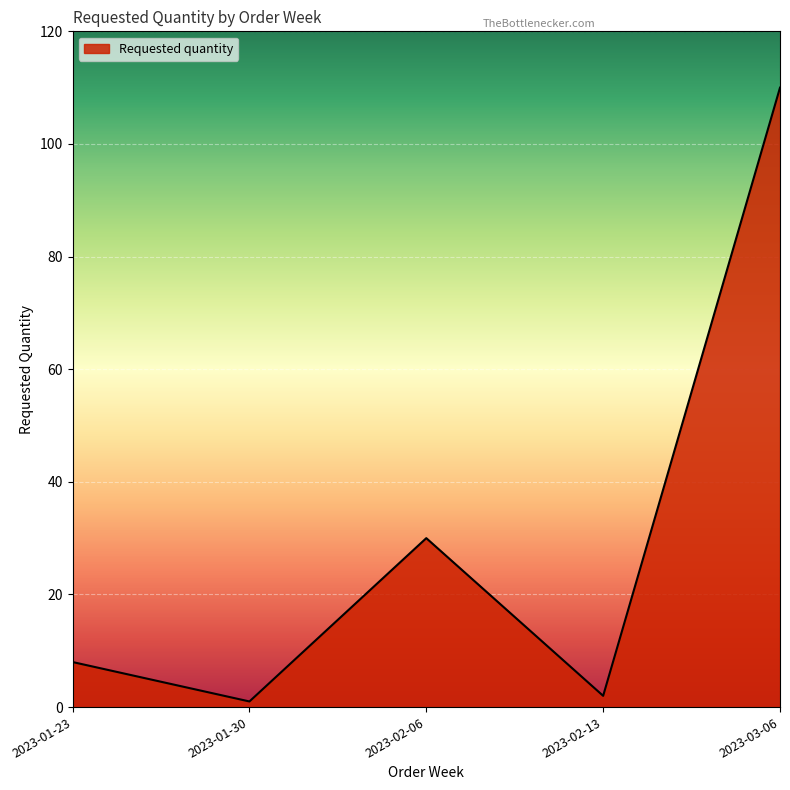

Reading left to right, transcribe all the data shown in this chart.

2023-01-23=8	2023-01-30=1	2023-02-06=30	2023-02-13=2	2023-03-06=110